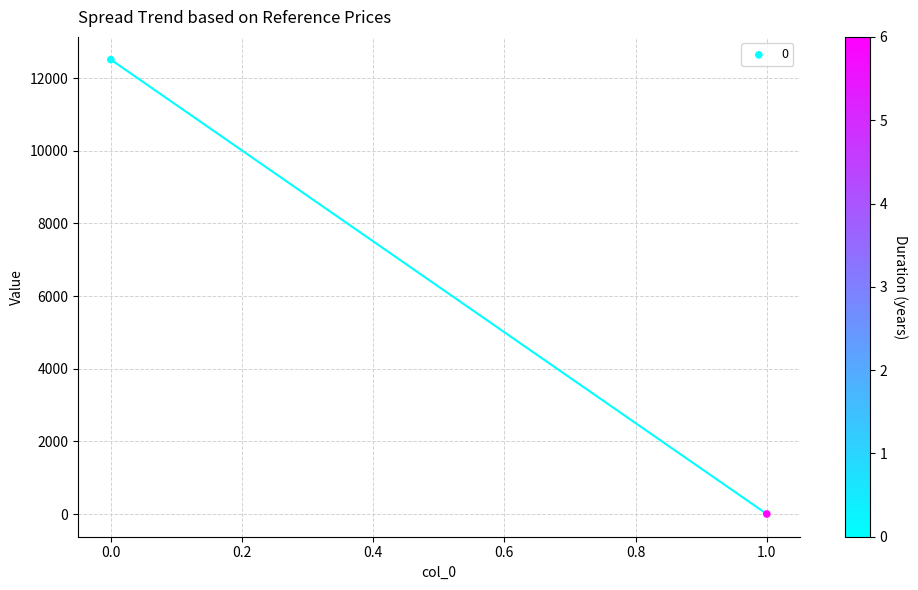

What is the range of Y values (max minus min)?

12511.7